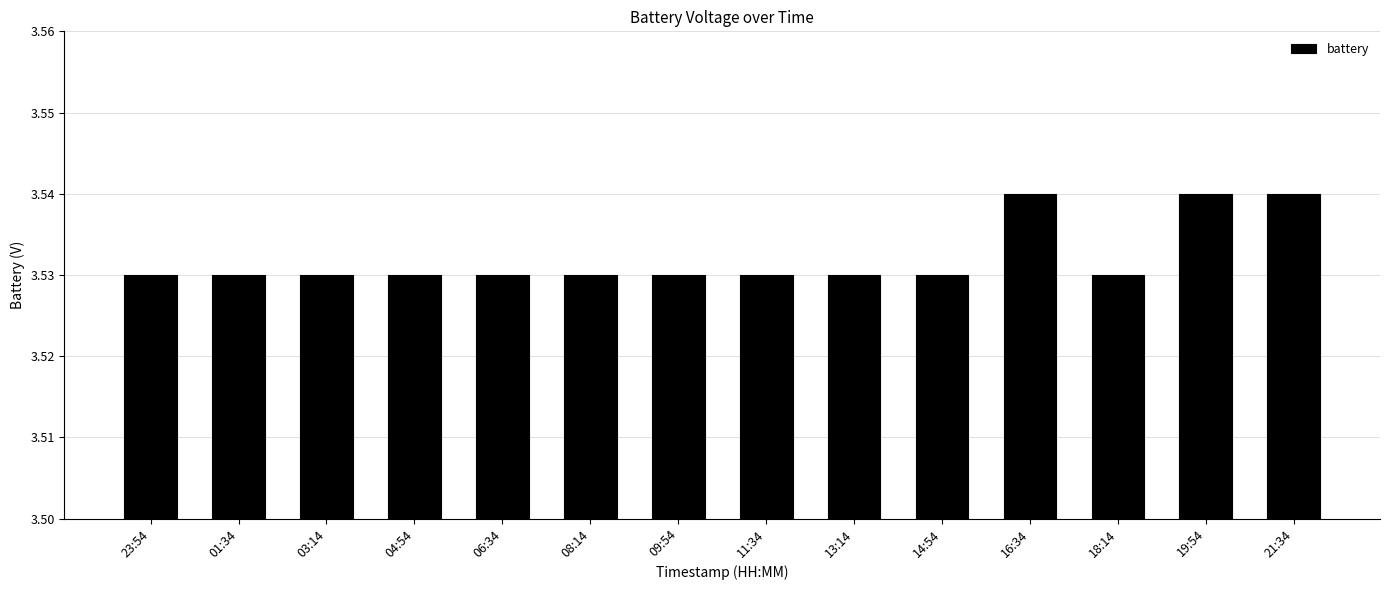

Approximately how many times larger is the value at 18:14 compared to 04:54?

1.0